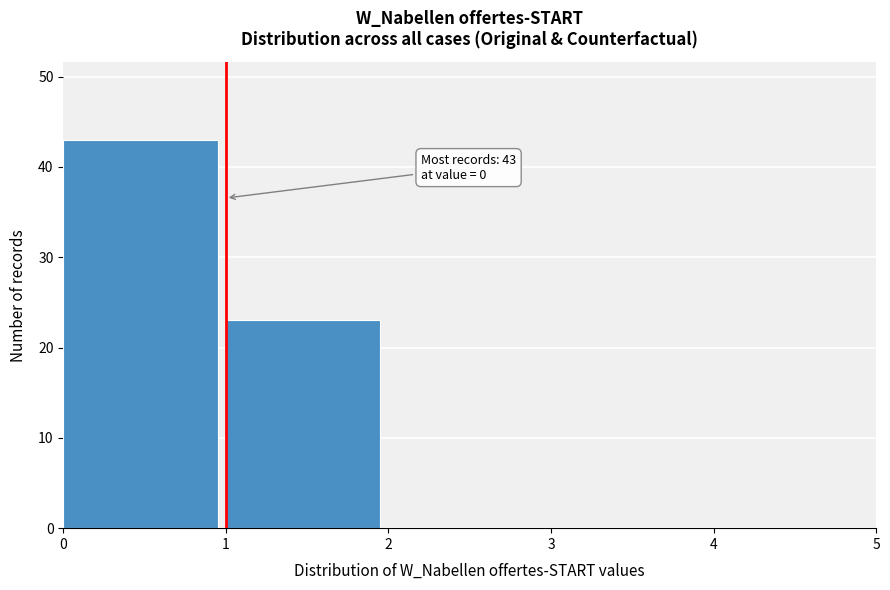

Over which range of the x-axis is the bar tallest?

0 to 1